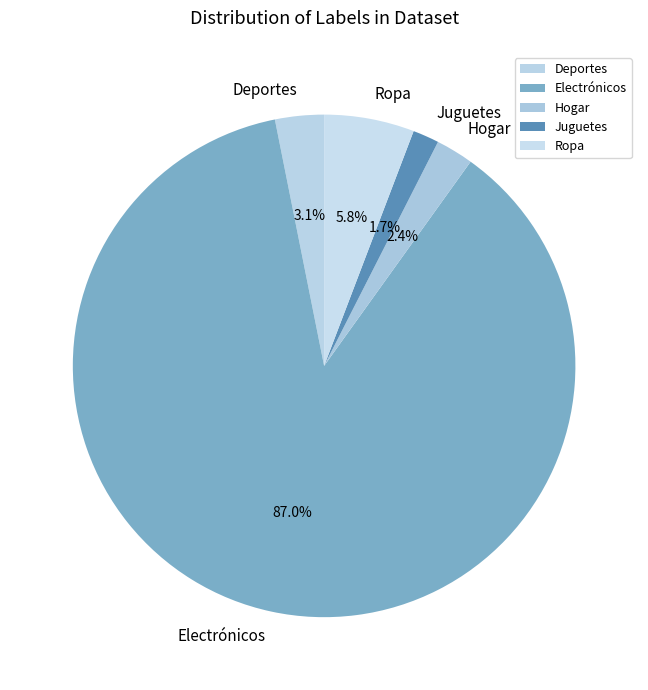

Count the number of slices in the pie.

5